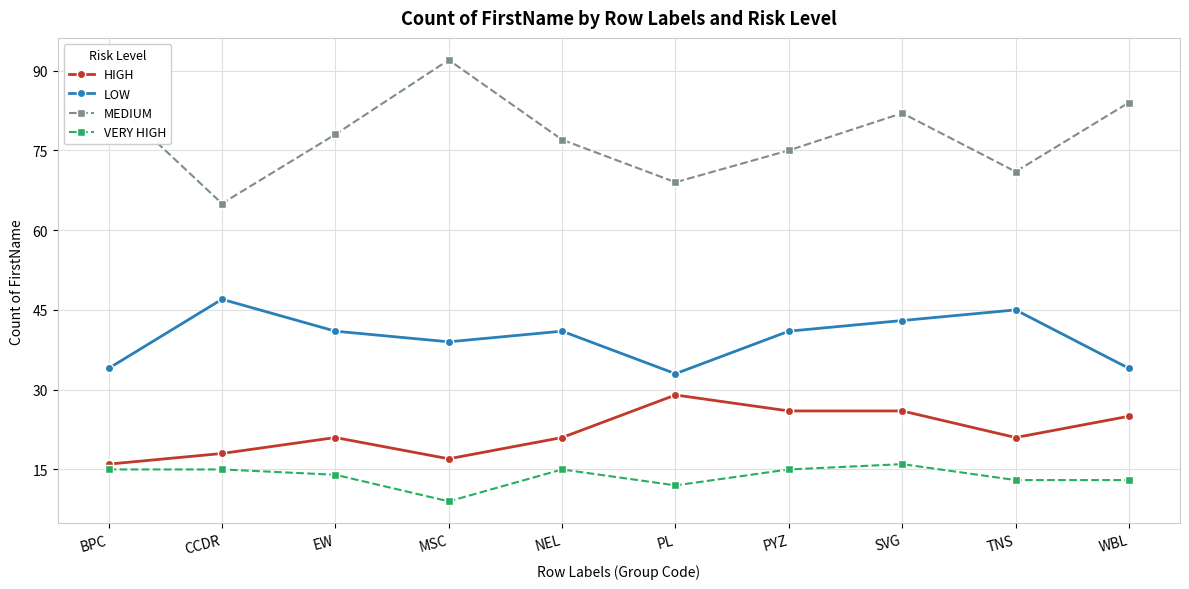

Which category has the lowest value across all series?

MSC